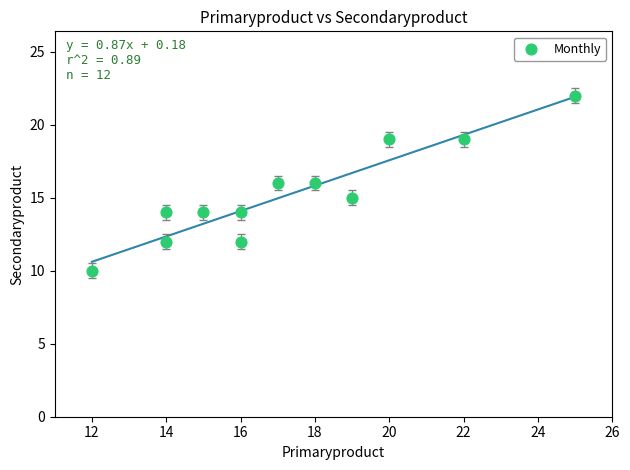

What is the average Y value?

15